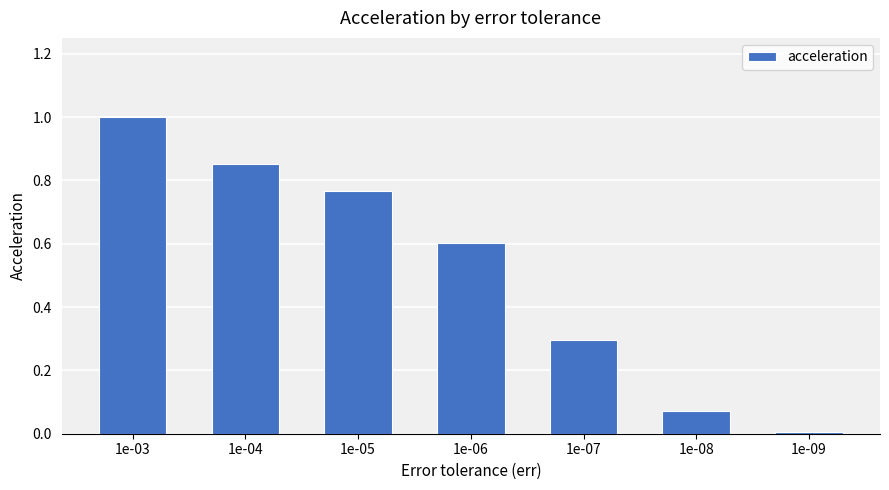

What is the sum of all values?

3.6